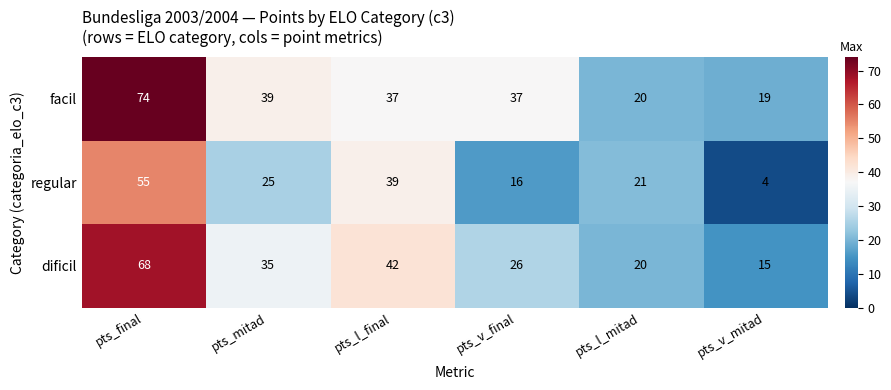

At which label is dificil closest to 41?

pts_l_final